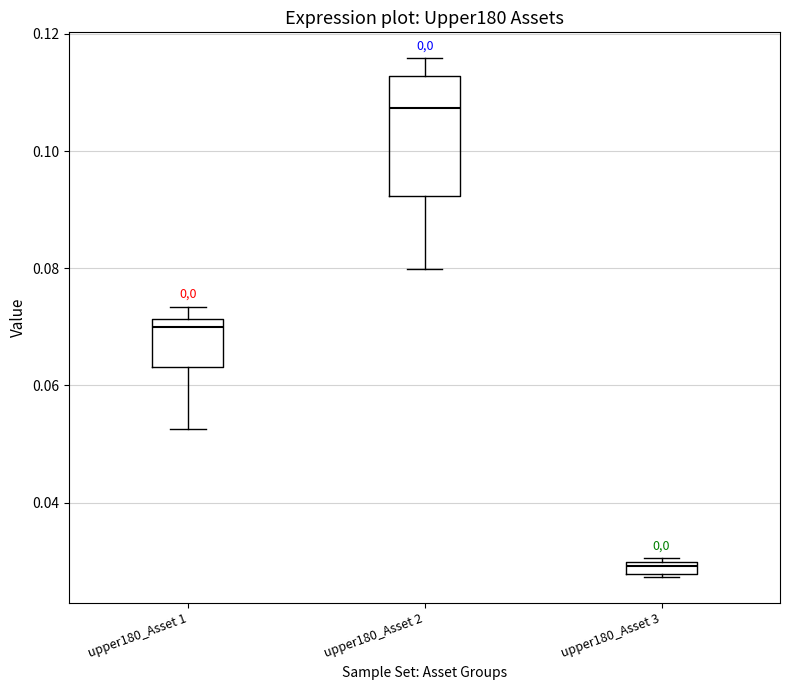

Which box is the tallest, from its lower edge to its upper edge?

upper180_Asset 2